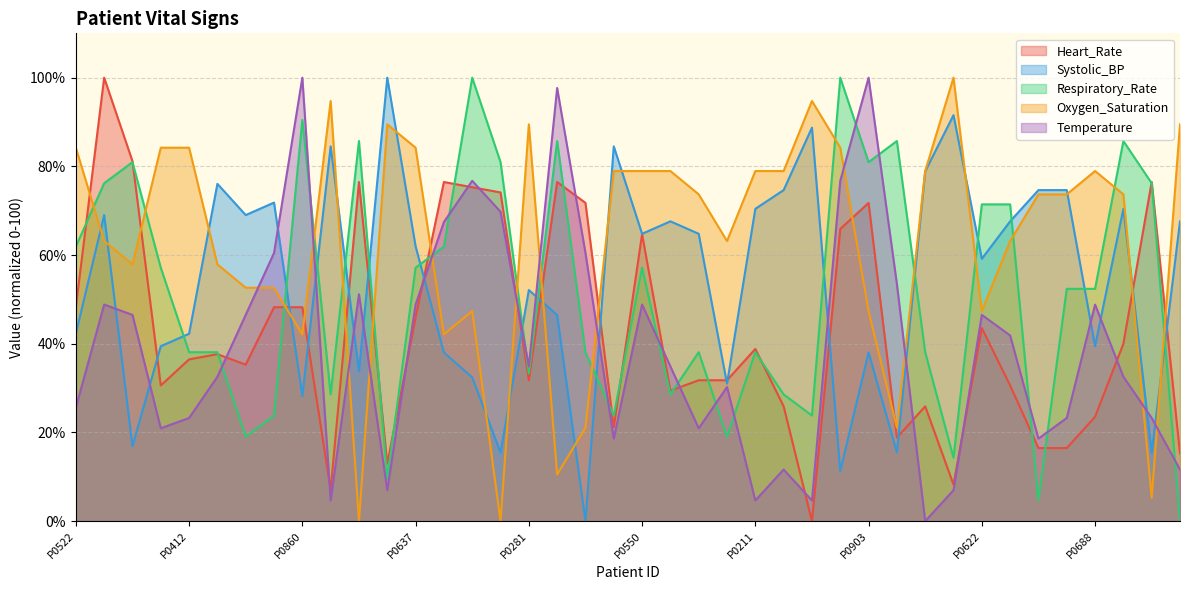

Rank the series at P0060 from lowest to highest value.

Respiratory_Rate, Temperature, Heart_Rate, Systolic_BP, Oxygen_Saturation